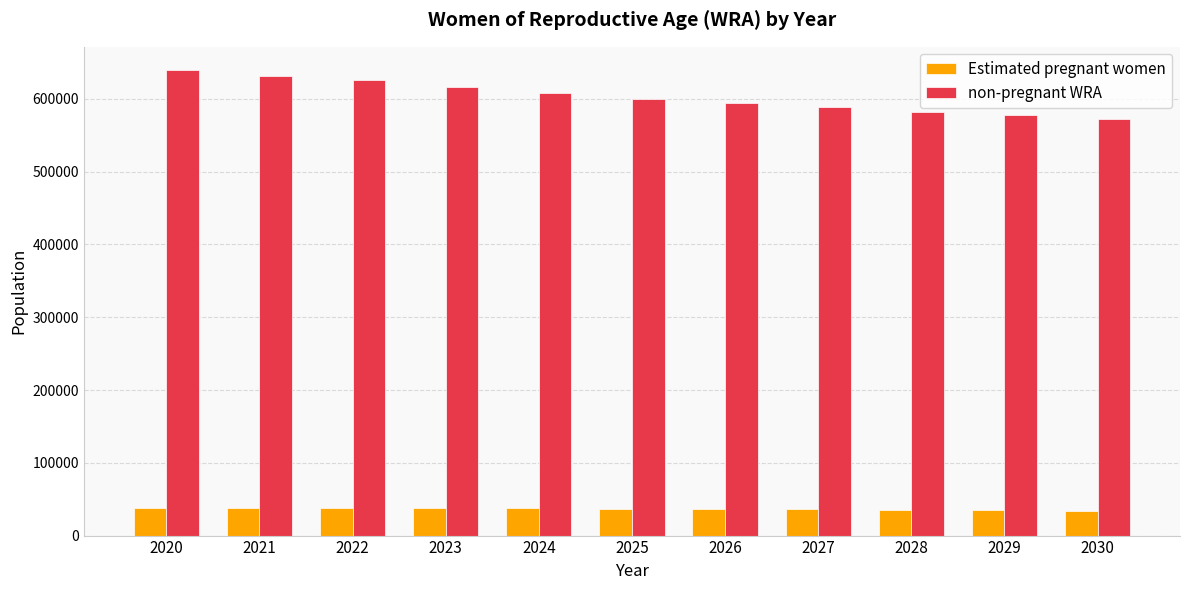

Rank the series by their maximum value, from highest to lowest.

non-pregnant WRA, Estimated pregnant women